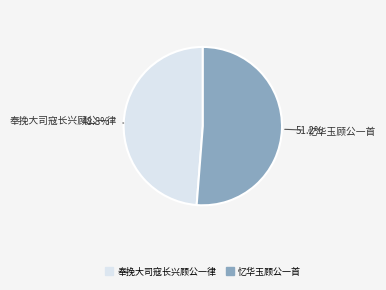

Do 忆华玉顾公一首 and 奉挽大司寇长兴顾公一律 together represent more than half of the pie?

Yes